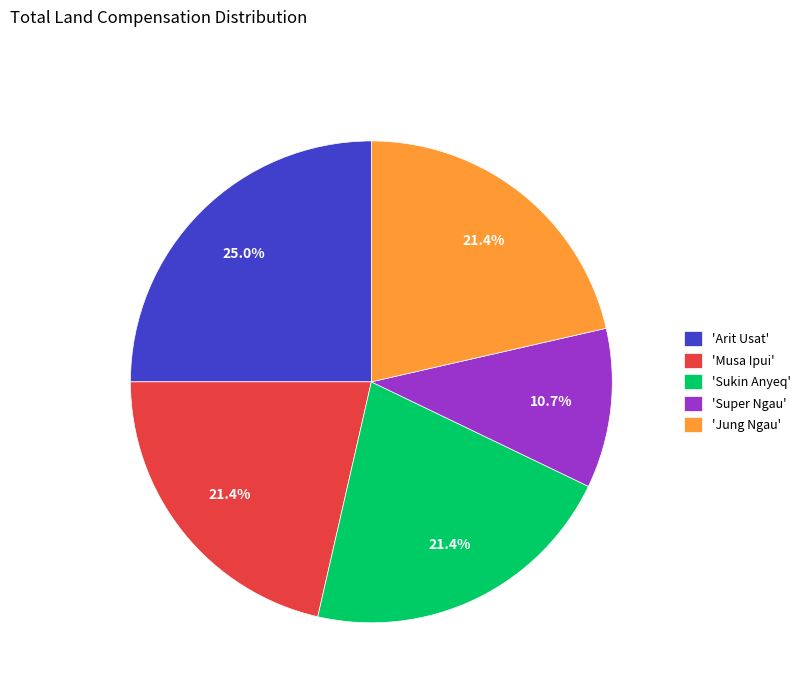

Is there any slice that represents more than half of the pie?

No